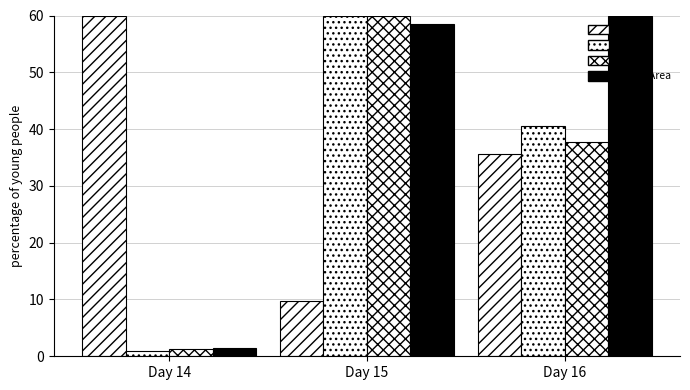

Between Day 14 and Day 16, which is larger?

Day 14